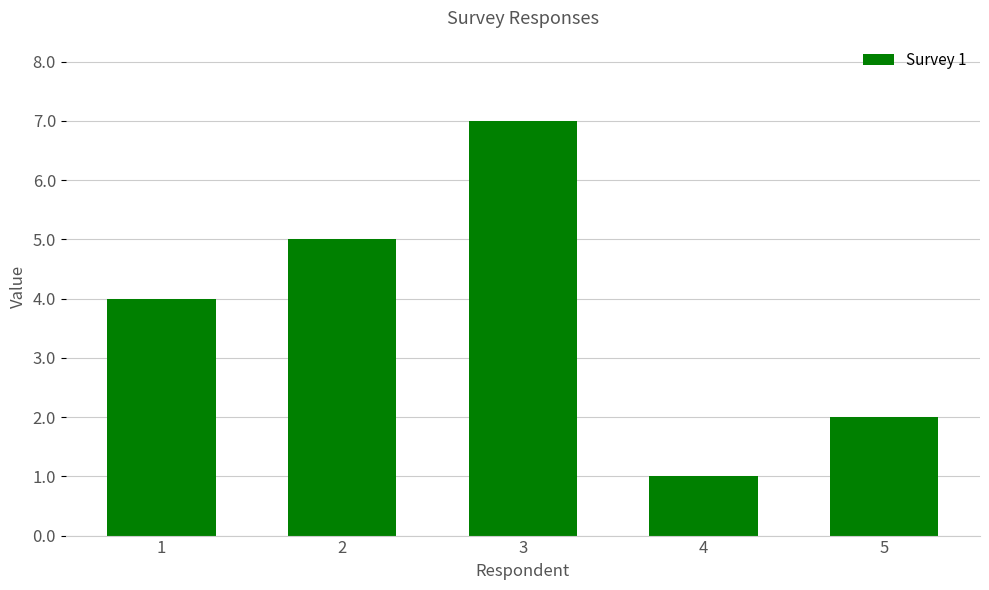

Which label corresponds to the smallest value in the chart?

4